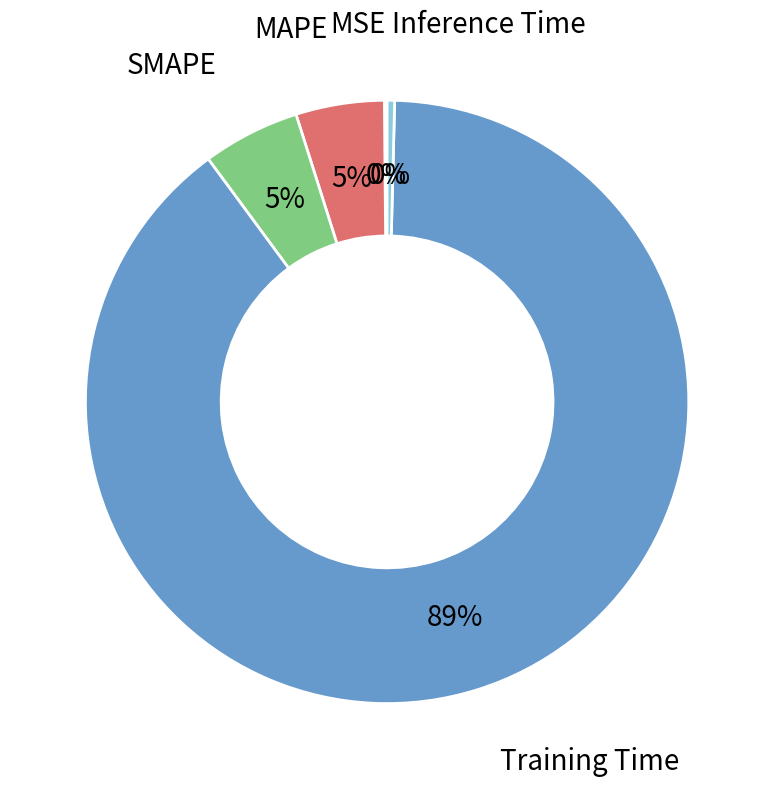

Is there a majority slice in this chart?

Yes